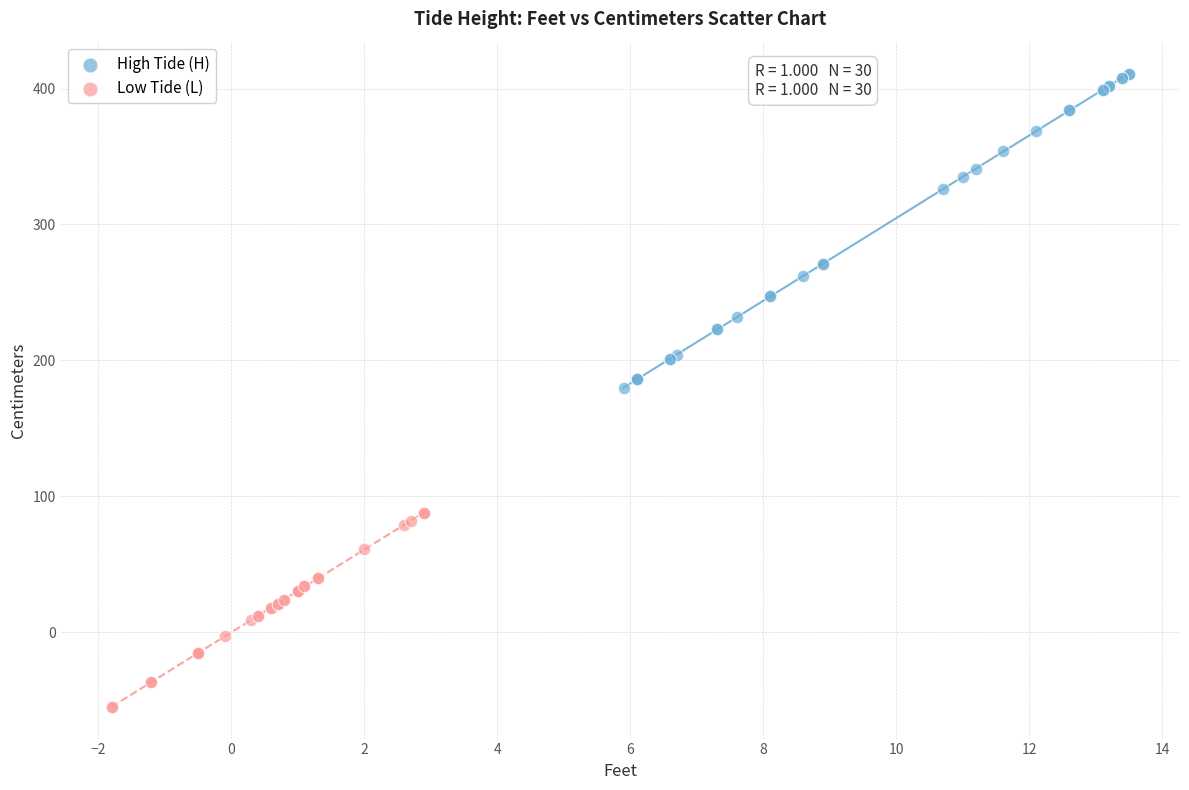

Which series contains the lowest Y value?

Low Tide (L)